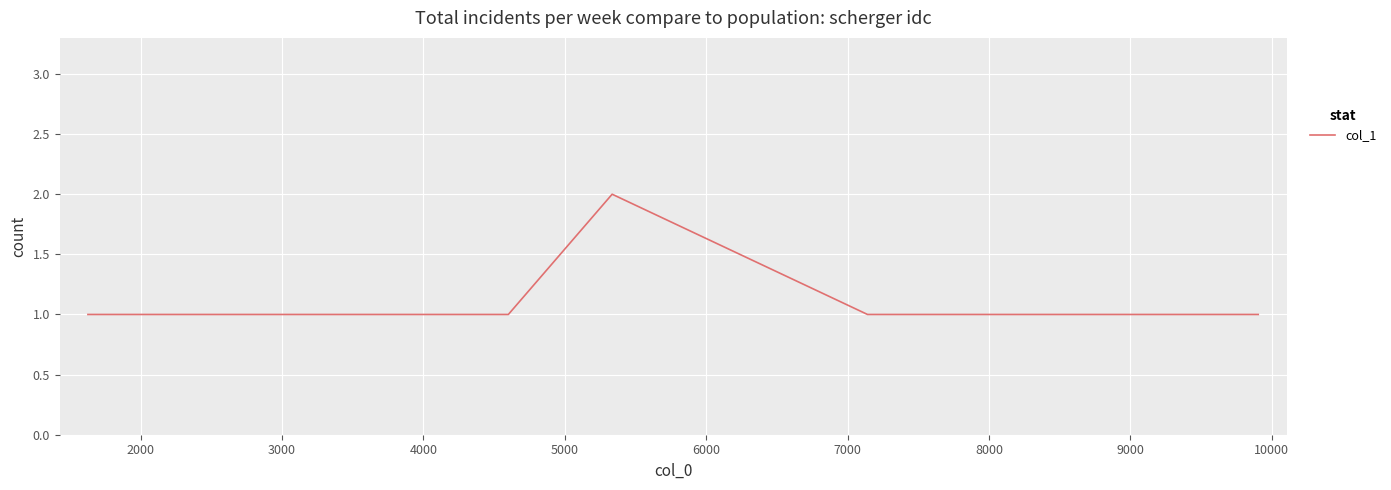

What is the sum of all values?

9